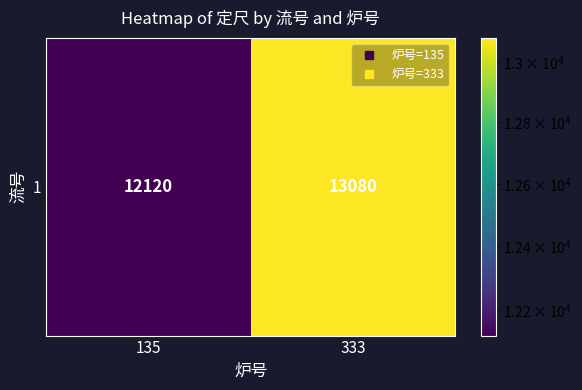

Reading right to left, extract all data points from this chart.

333=13080	135=12120